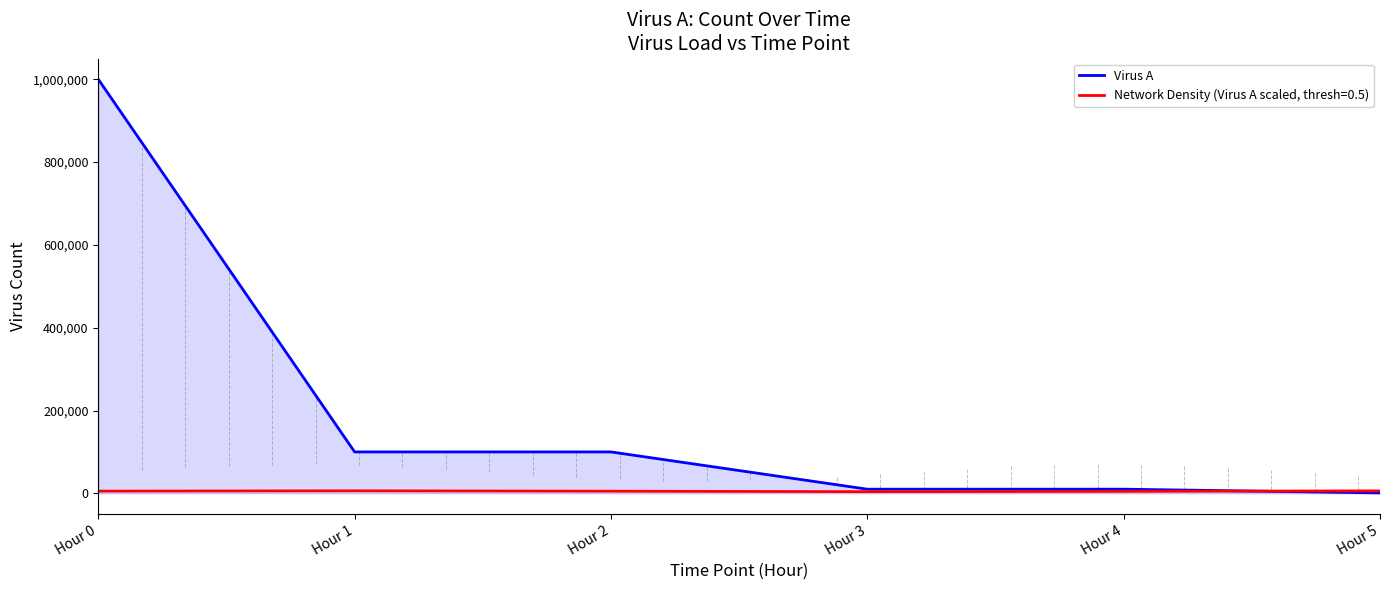

Count the number of categories in the chart.

6